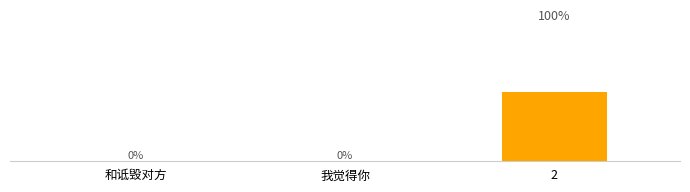

At which label is the value closest to 49?

我觉得你